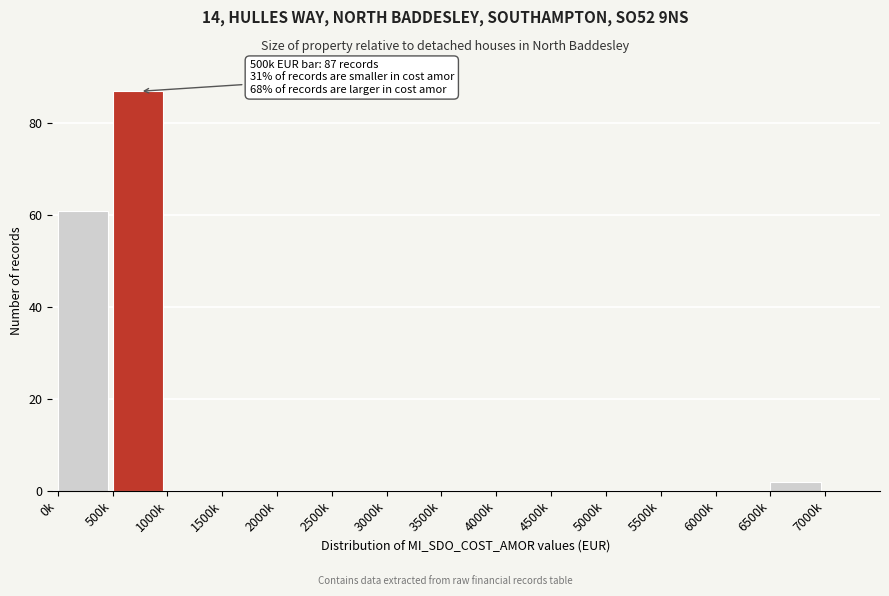

Reading left to right, transcribe all the data shown in this chart.

0k=61	500k=87	1000k=0	1500k=0	2000k=0	2500k=0	3000k=0	3500k=0	4000k=0	4500k=0	5000k=0	5500k=0	6000k=0	6500k=2	7000k=0